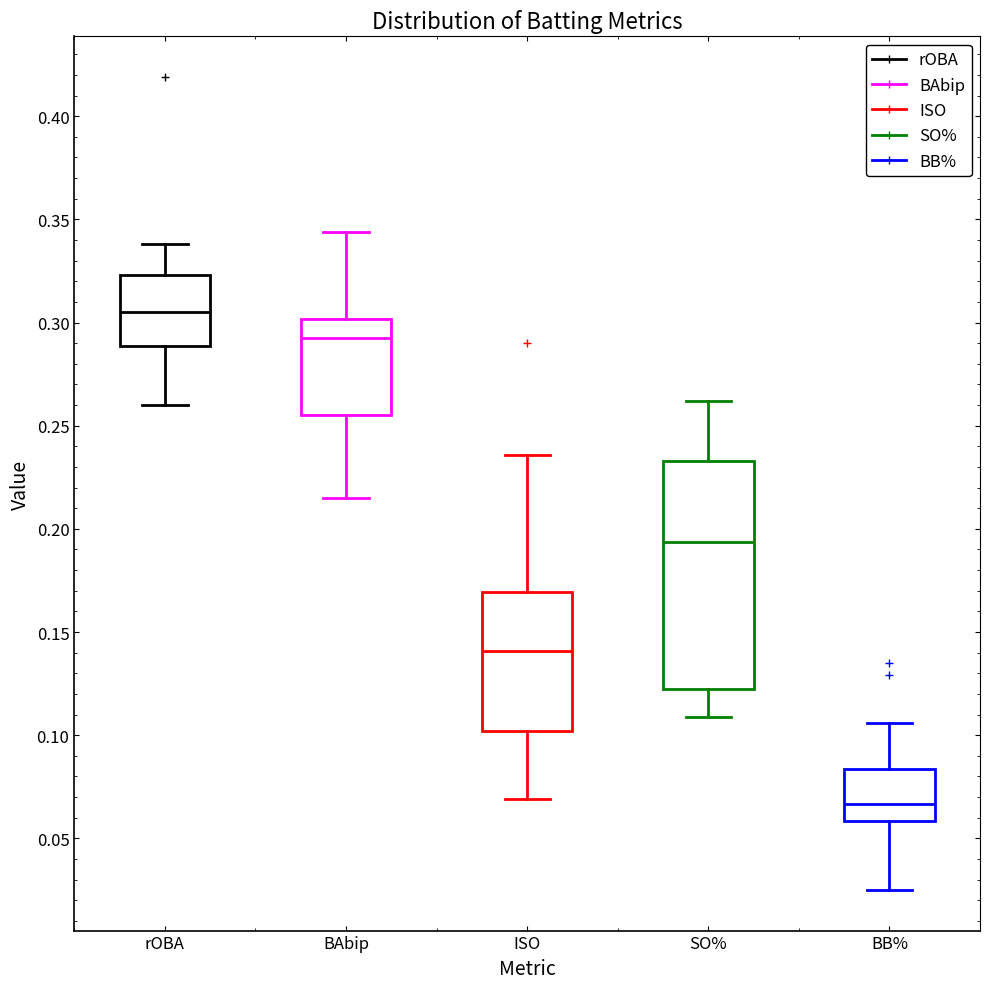

Reading left to right, read every box against the y-axis: the position of its median line, the range the box covers, and the ends of its whiskers. The values are not printed on the chart, so give them approximately, as read against the axis.

rOBA: median 0.305, box 0.290 to 0.325, whiskers 0.260 to 0.340
BAbip: median 0.295, box 0.255 to 0.300, whiskers 0.215 to 0.345
ISO: median 0.140, box 0.100 to 0.170, whiskers 0.070 to 0.235
SO%: median 0.195, box 0.125 to 0.235, whiskers 0.110 to 0.260
BB%: median 0.065, box 0.060 to 0.085, whiskers 0.025 to 0.105